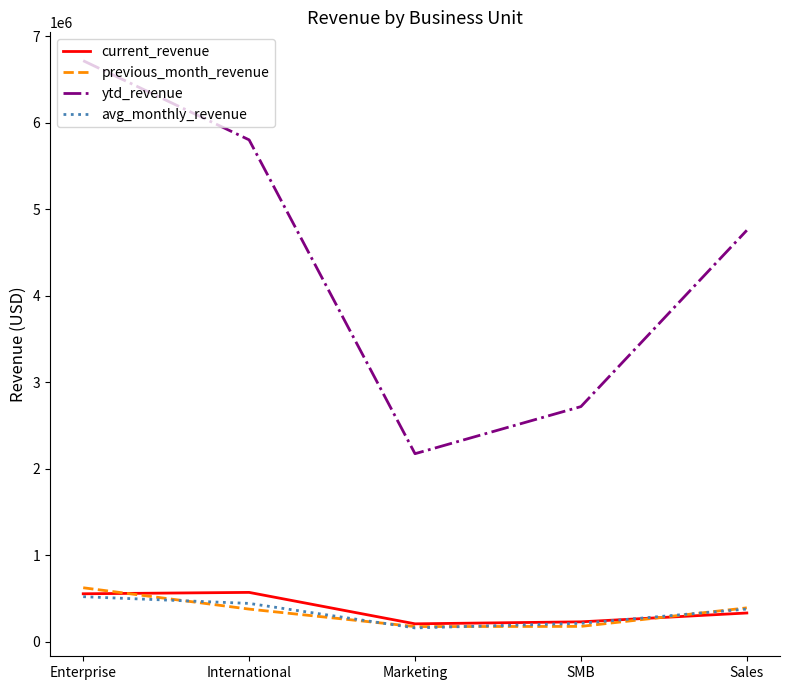

True or false: current_revenue has a value of 229479.7 at SMB.

True